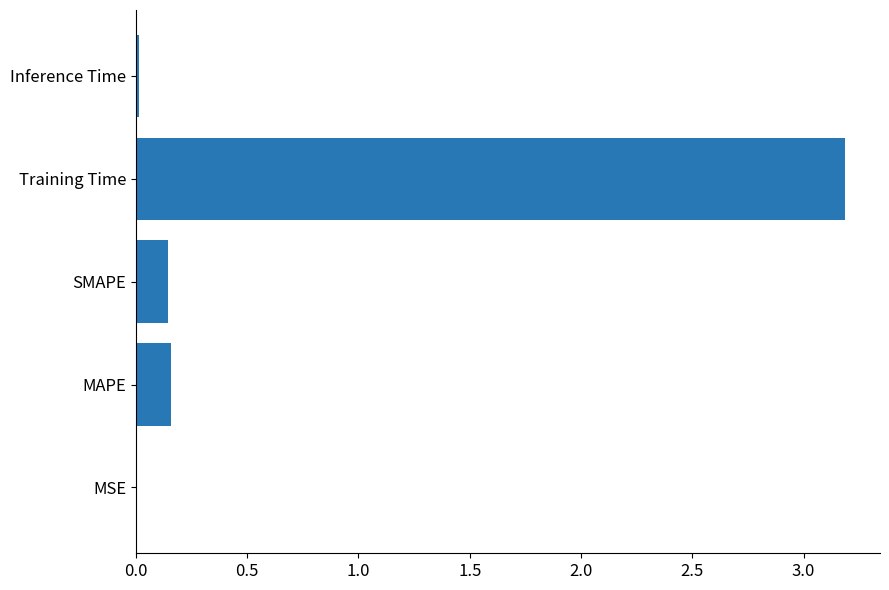

Are the bars horizontal?

Yes